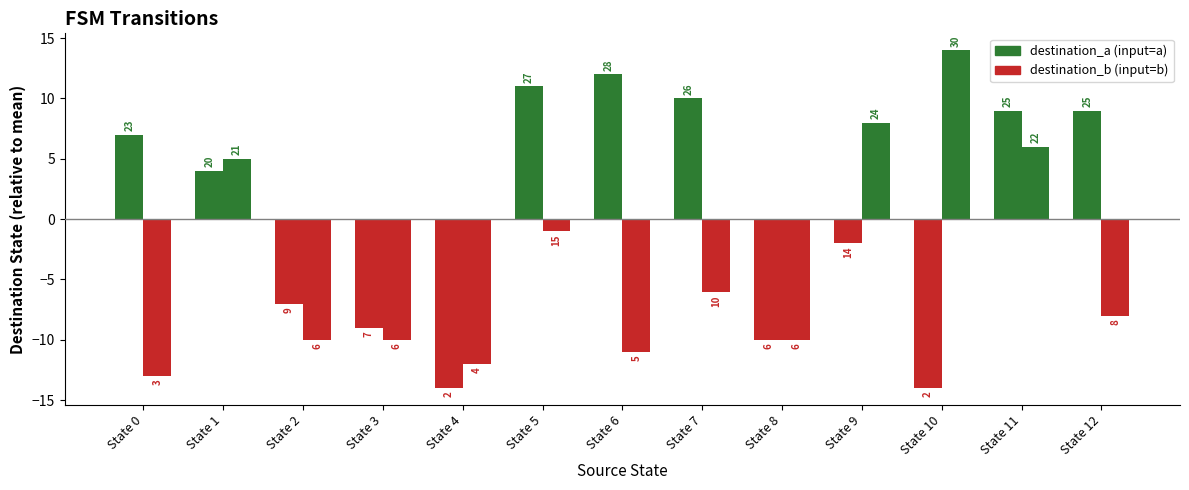

The destination_a series shows 36 at State 7. True or false?

False